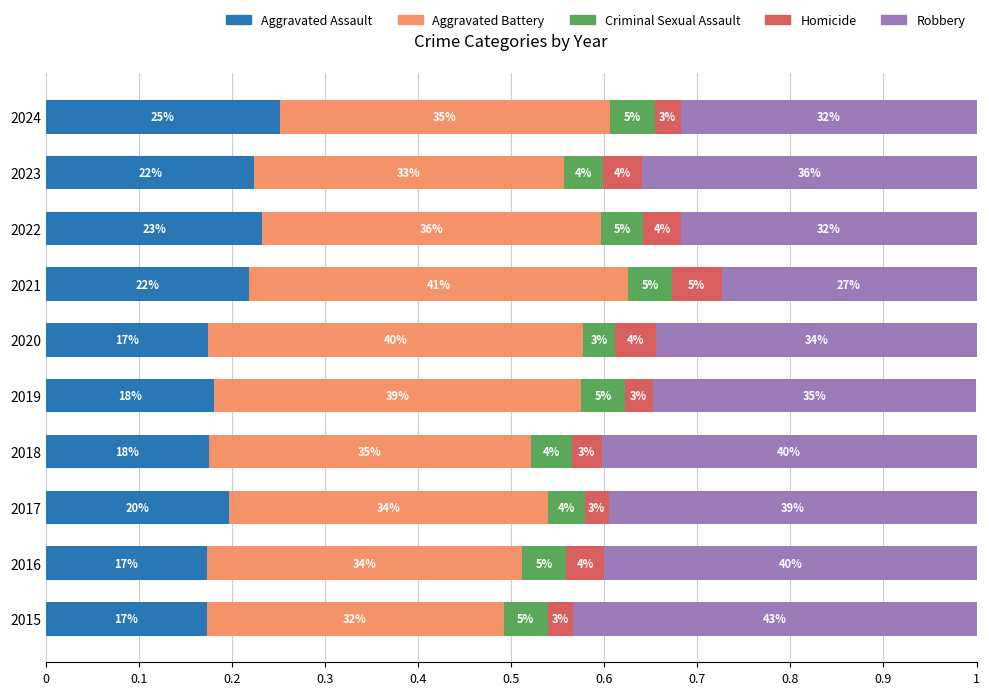

How many Robbery values are between 0 and 1?

10